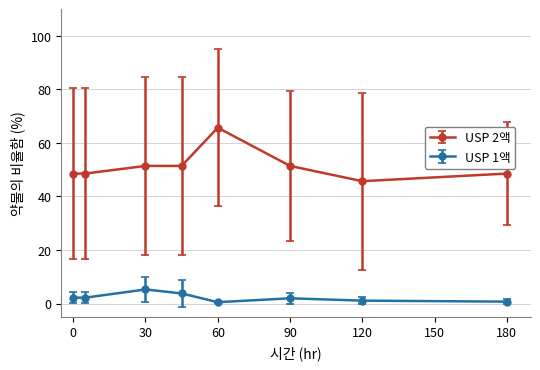

True or false: USP 2액 and USP 1액 intersect in this chart.

False